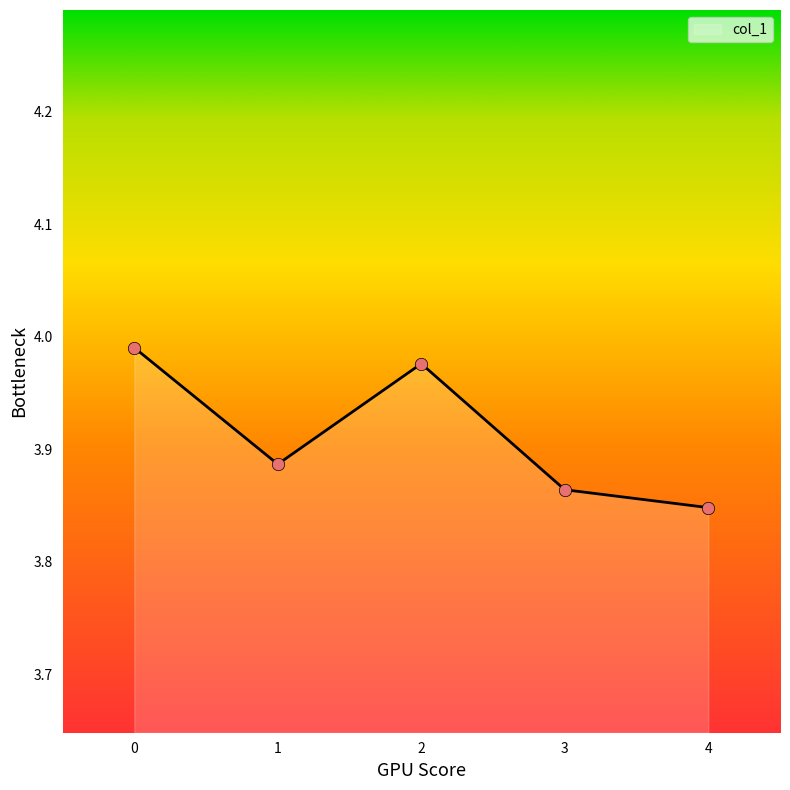

What is the change in value from 0 to 4?

-0.1